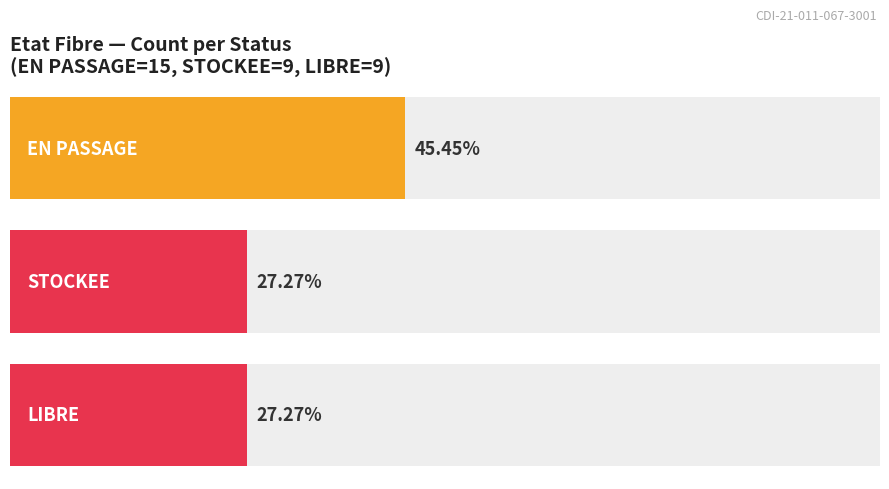

What is the highest value of the STOCKEE series?

9